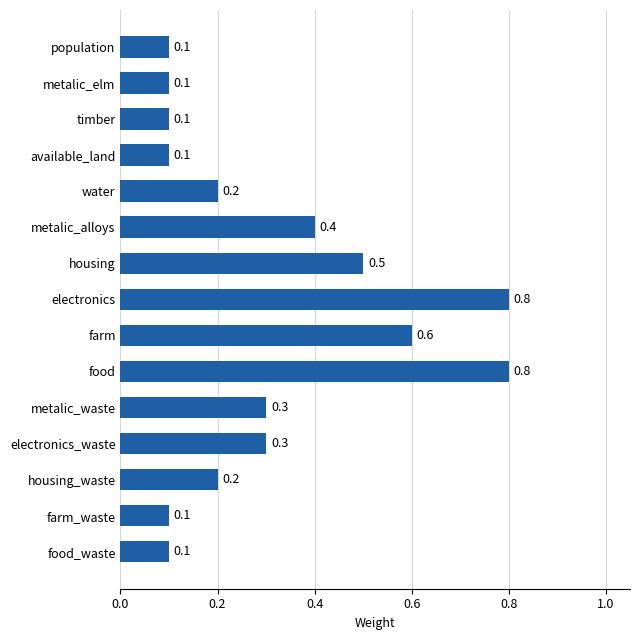

What is the sum of all values?

4.7